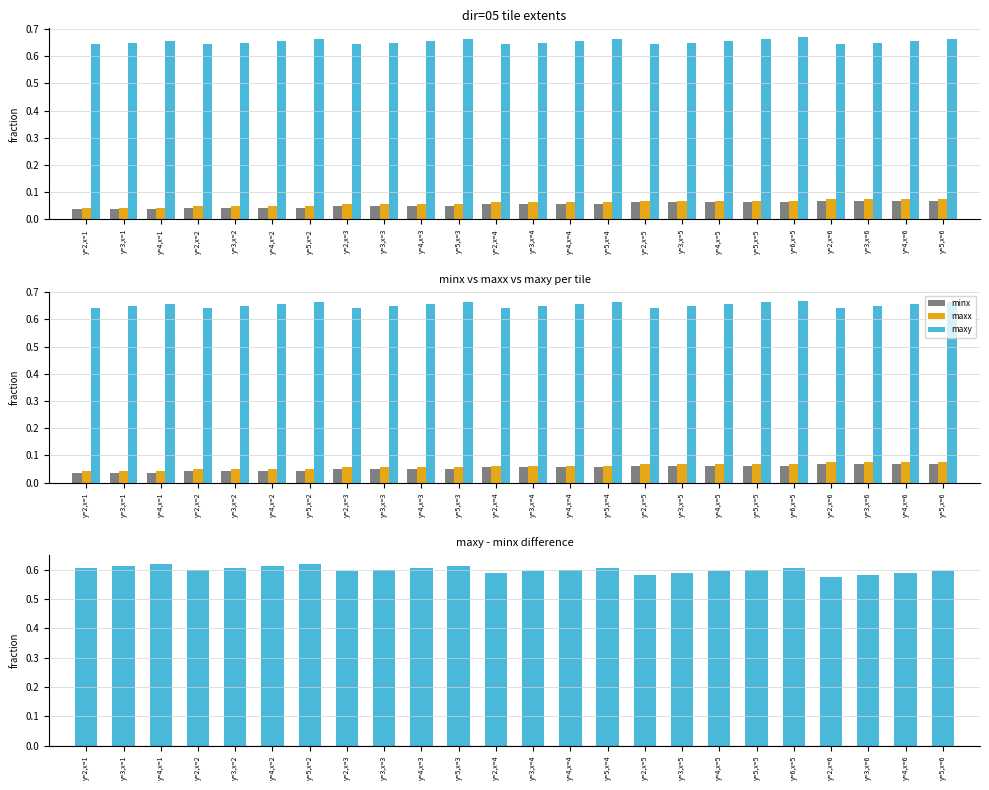

At which label is maxx closest to 0?

y=2,x=1